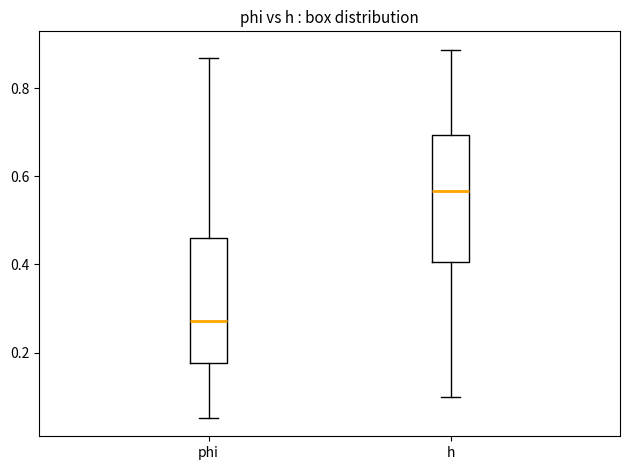

Reading left to right, transcribe this box plot: for each box, give where its median line is, the range the box spans, and where its two whiskers end, as read against the y-axis. The values are not printed on the chart, so give them approximately, as read against the axis.

phi: median 0.28, box 0.18 to 0.46, whiskers 0.06 to 0.86
h: median 0.56, box 0.40 to 0.70, whiskers 0.10 to 0.88